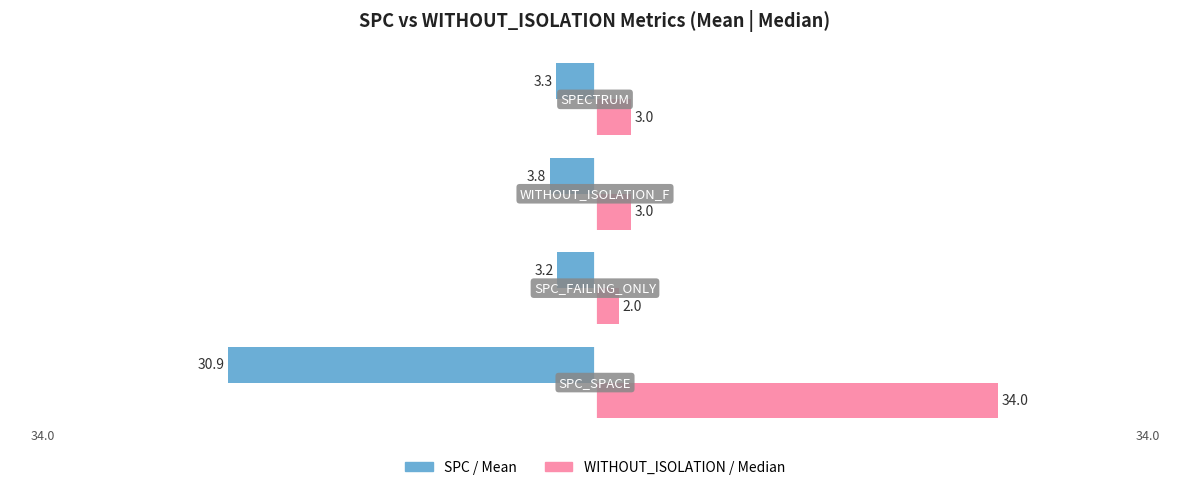

Which series has the largest total across all categories?

WITHOUT_ISOLATION / Median